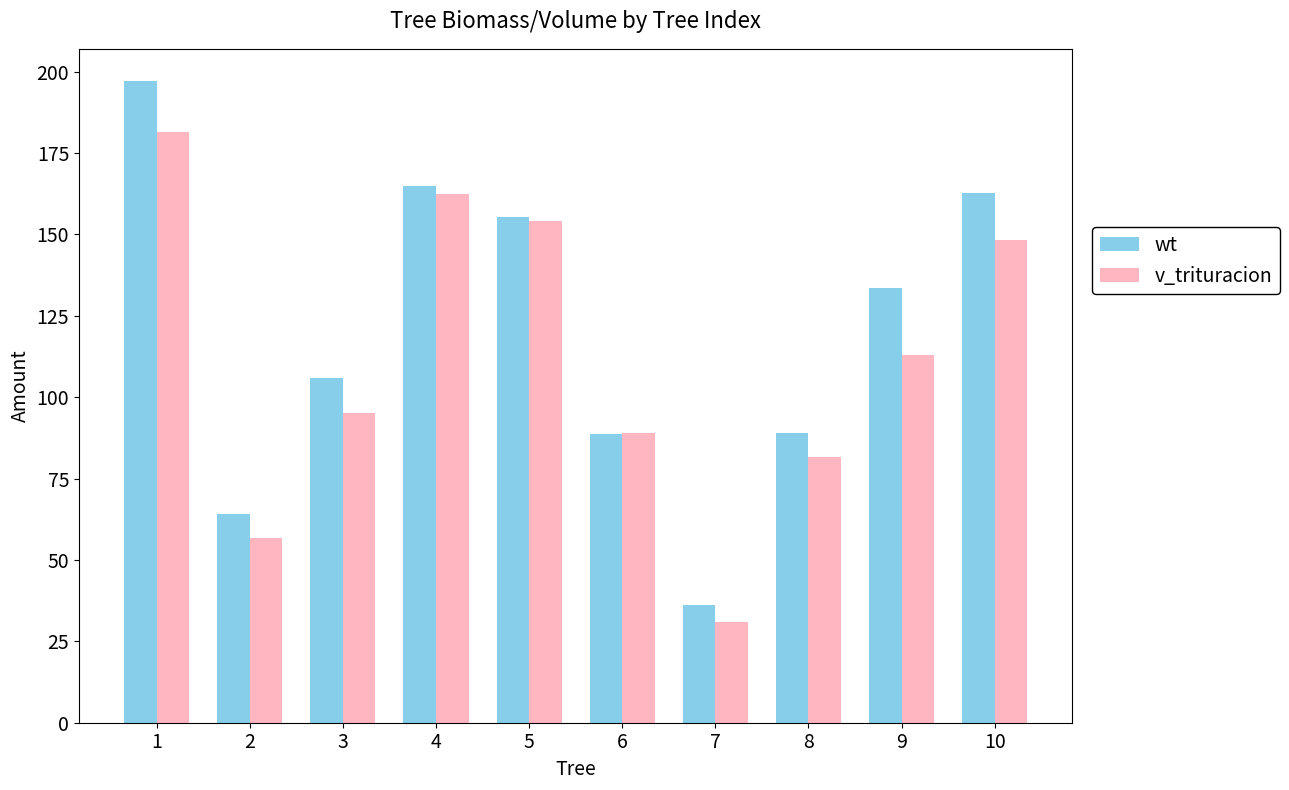

How many bars are there in each group?

2